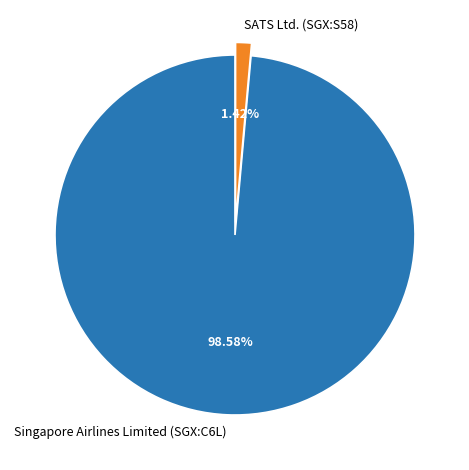

Does SATS Ltd. (SGX:S58) account for over 50% of the chart?

No